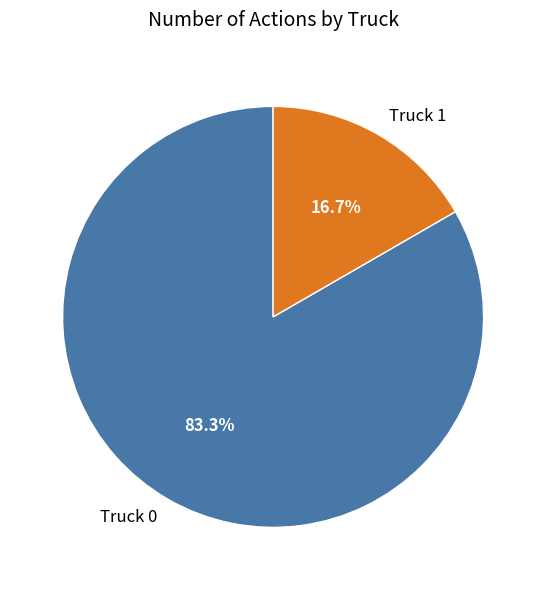

Which category has the biggest portion of the pie?

Truck 0